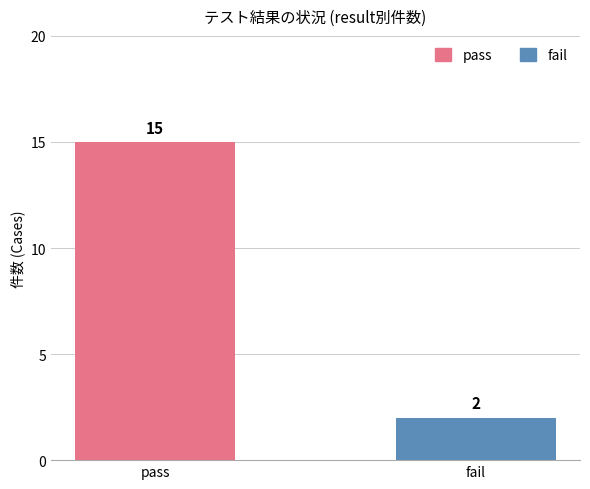

List the labels in order of value, largest first.

pass, fail